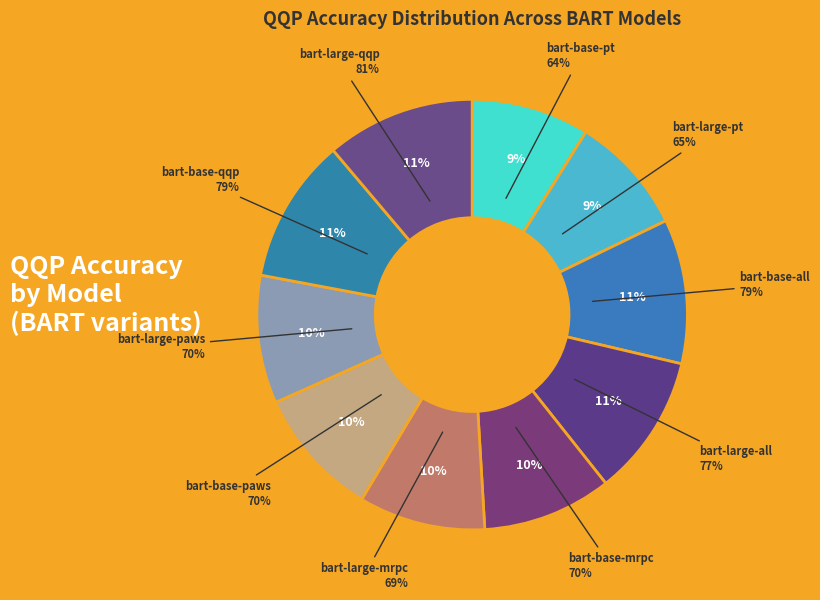

Does any single category account for the majority?

No